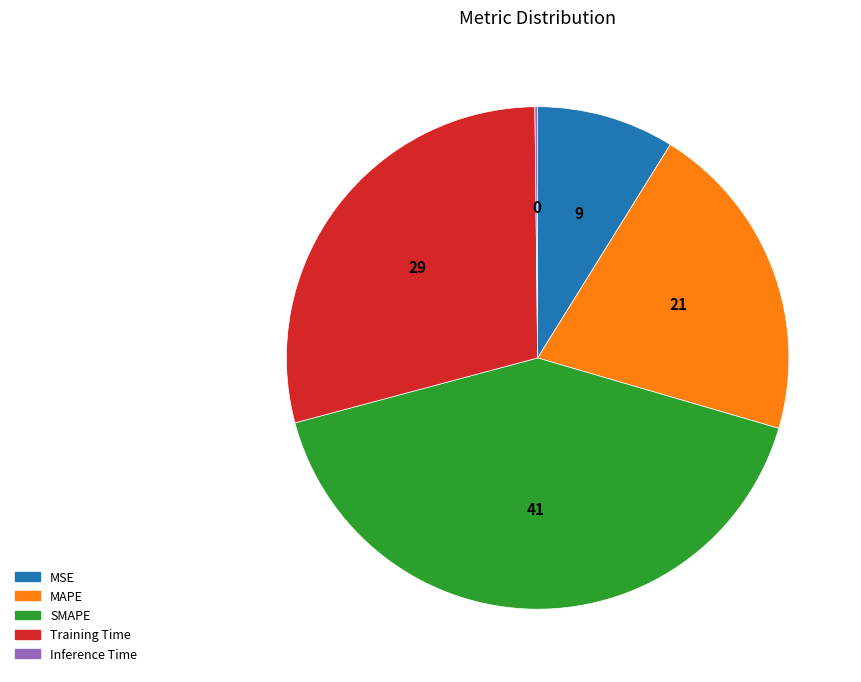

True or false: MAPE accounts for 21% of the total.

True